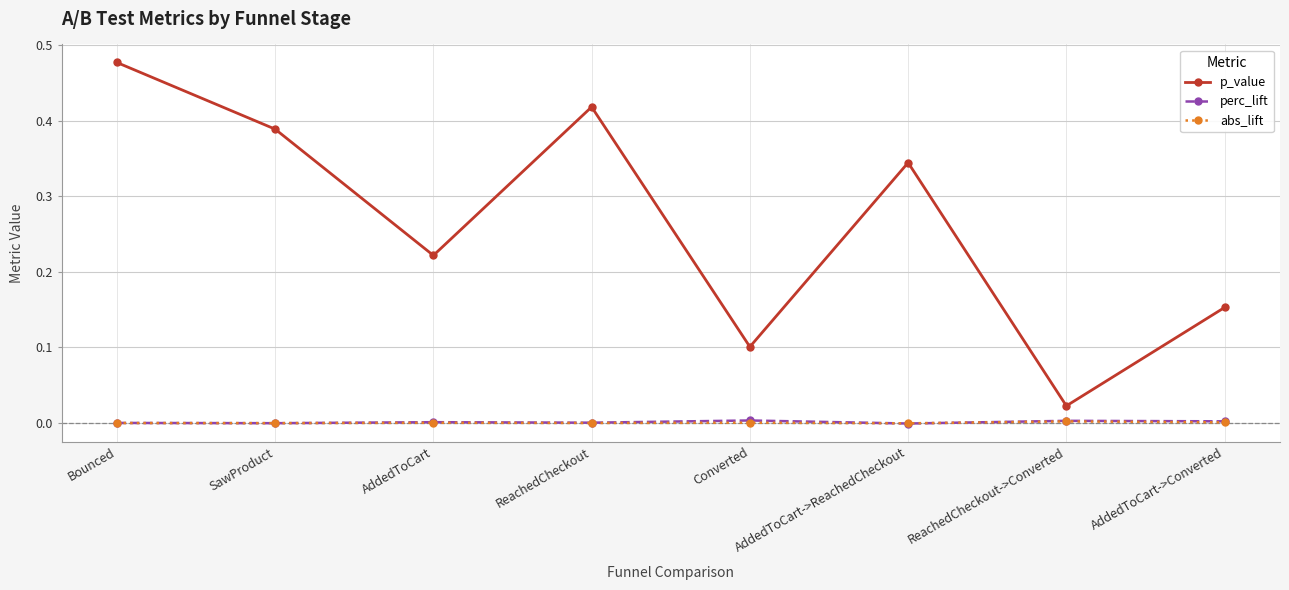

At how many categories does at least one series exceed 0?

8